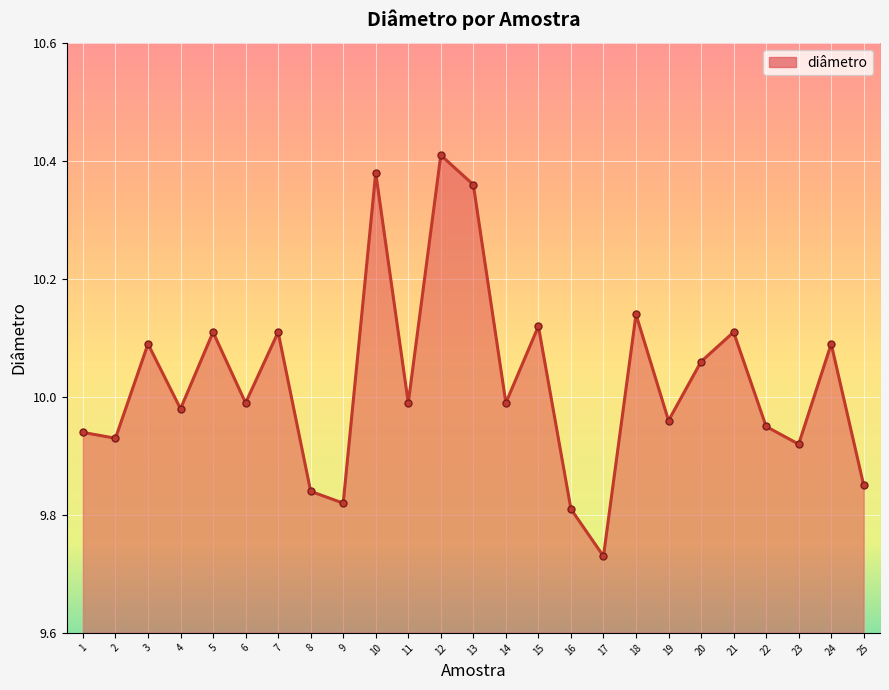

Is it true that the value at 14 is 2.1?

False